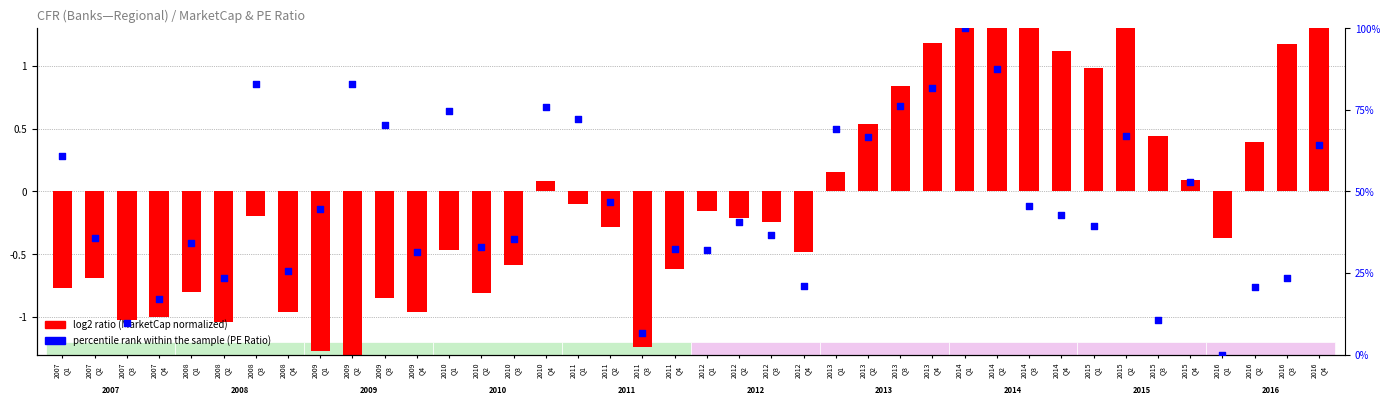

Which series has the largest total across all categories?

percentile rank within sample (PE Ratio)